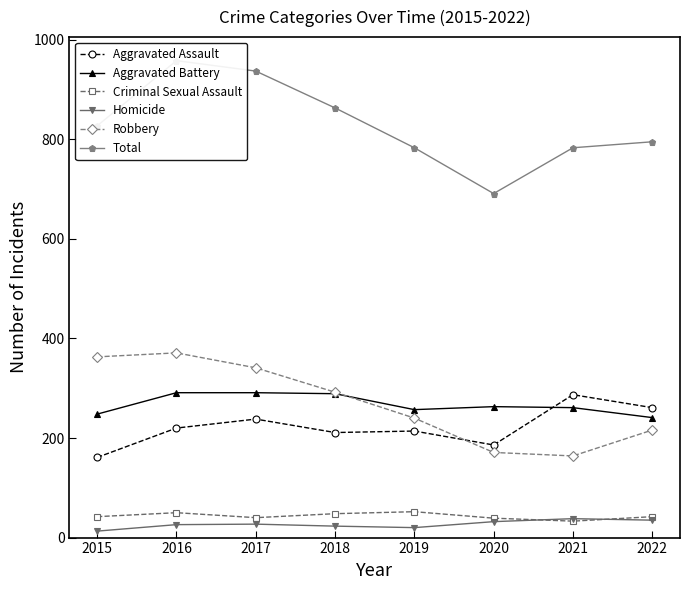

Rank the series at 2015 from highest to lowest value.

Total, Robbery, Aggravated Battery, Aggravated Assault, Criminal Sexual Assault, Homicide